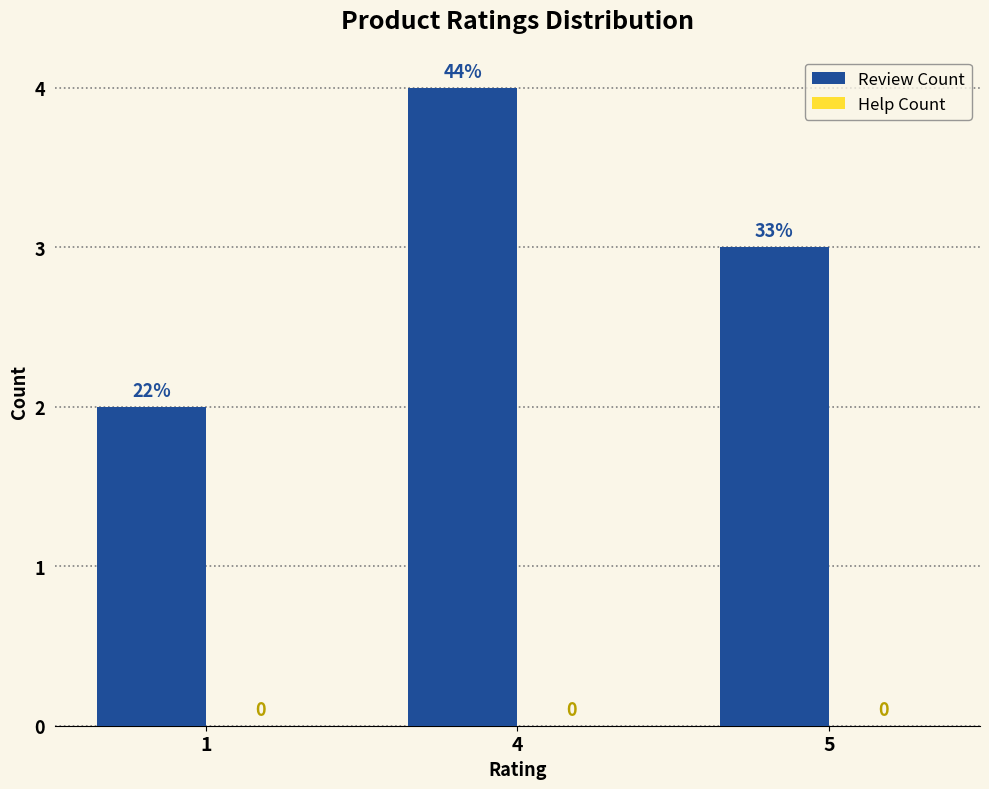

How many bars are there in total?

3